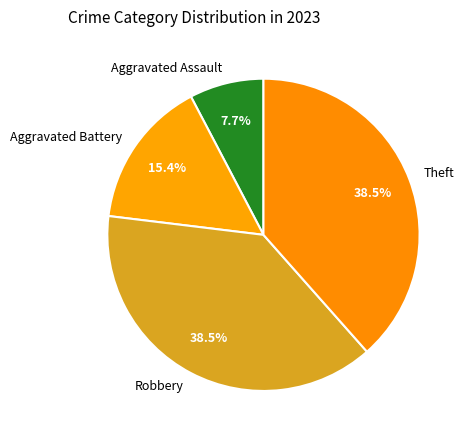

Is Aggravated Assault the majority of the pie?

No